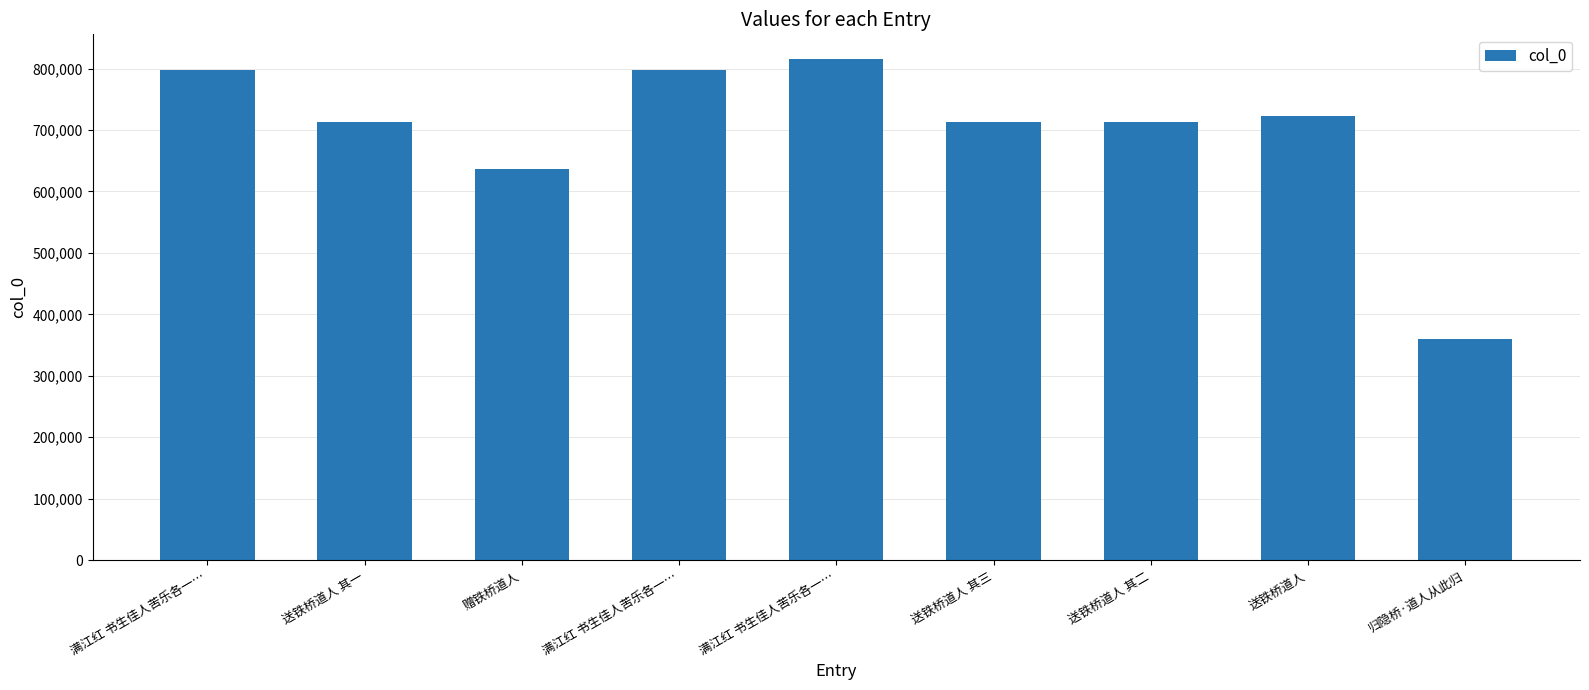

How many bars are there in total?

9